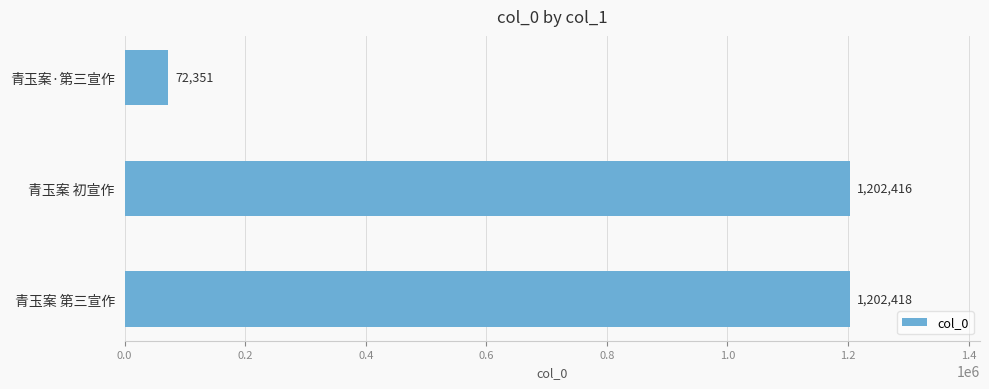

Does the chart contain any negative values?

No